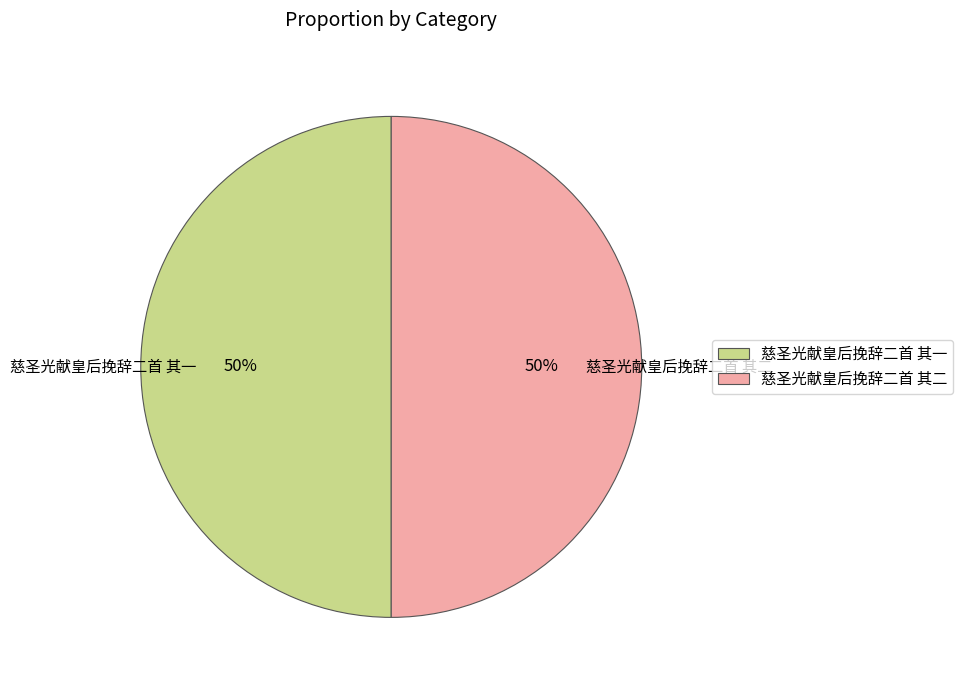

How many segments does this pie chart have?

2